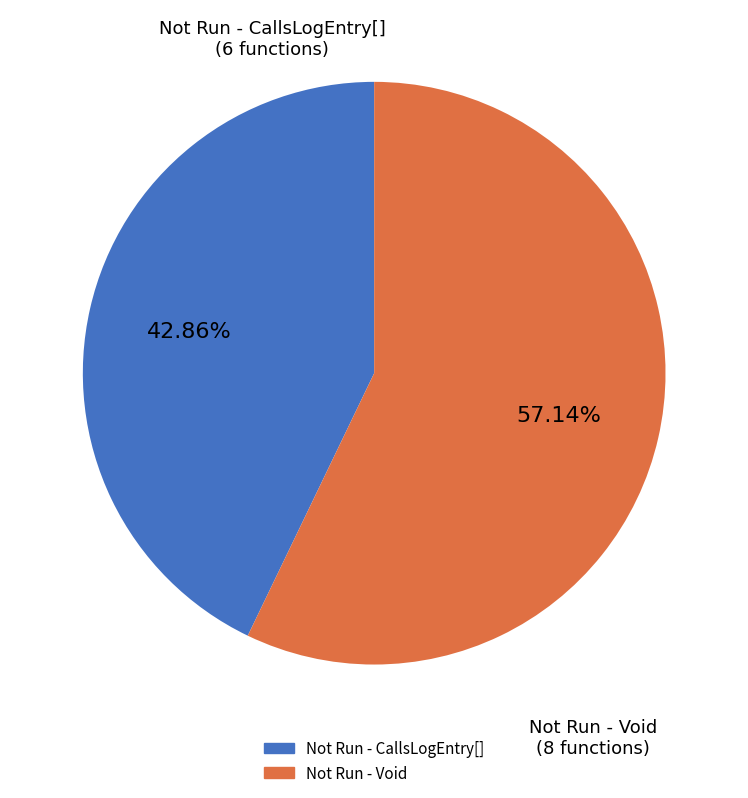

What is the smallest slice in the pie chart?

Not Run - CallsLogEntry[]